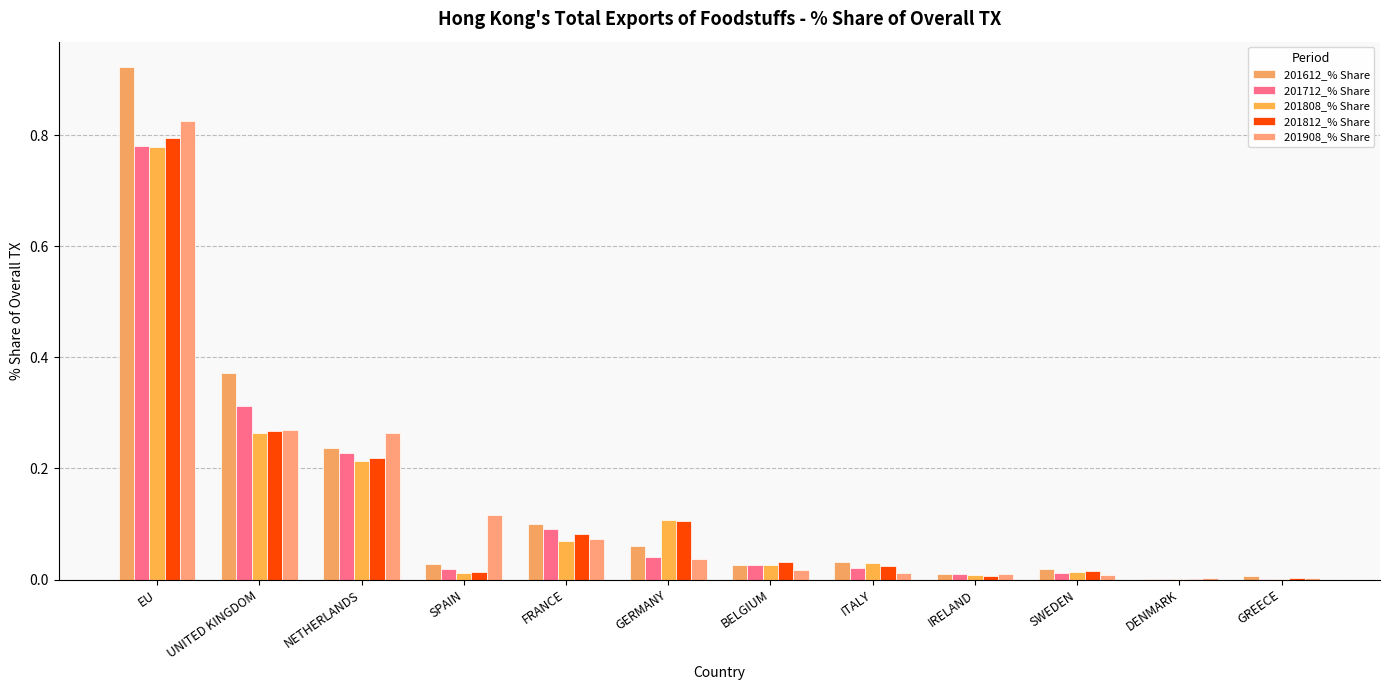

What is the total value across all series at SWEDEN?

0.1